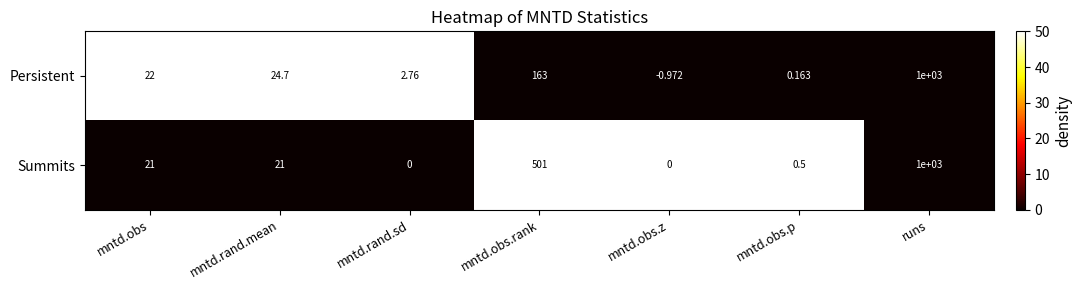

List the series in order of their overall mean, highest first.

Summits, Persistent